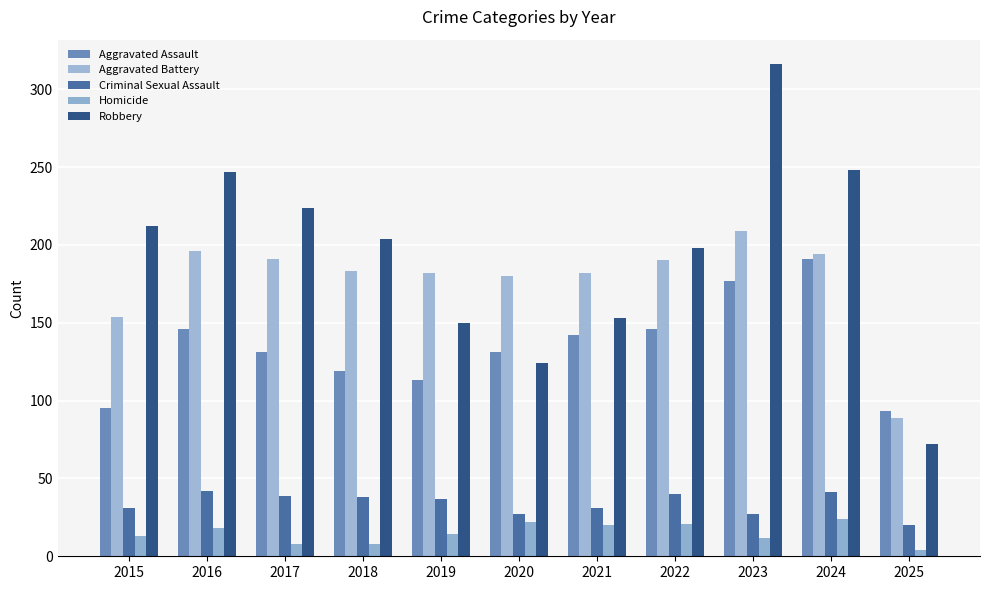

Which category has the lowest value in the Aggravated Assault series?

2025